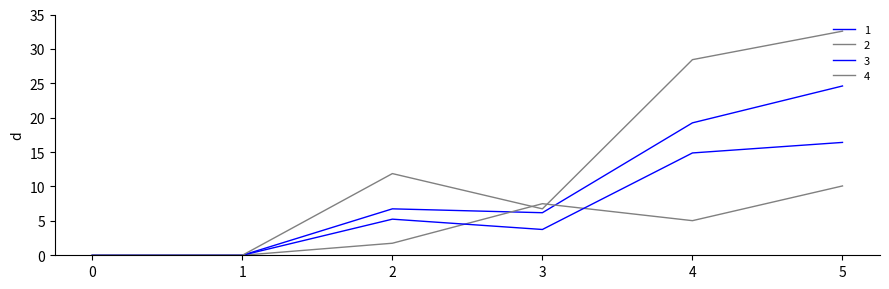

How many series are shown in this chart?

4